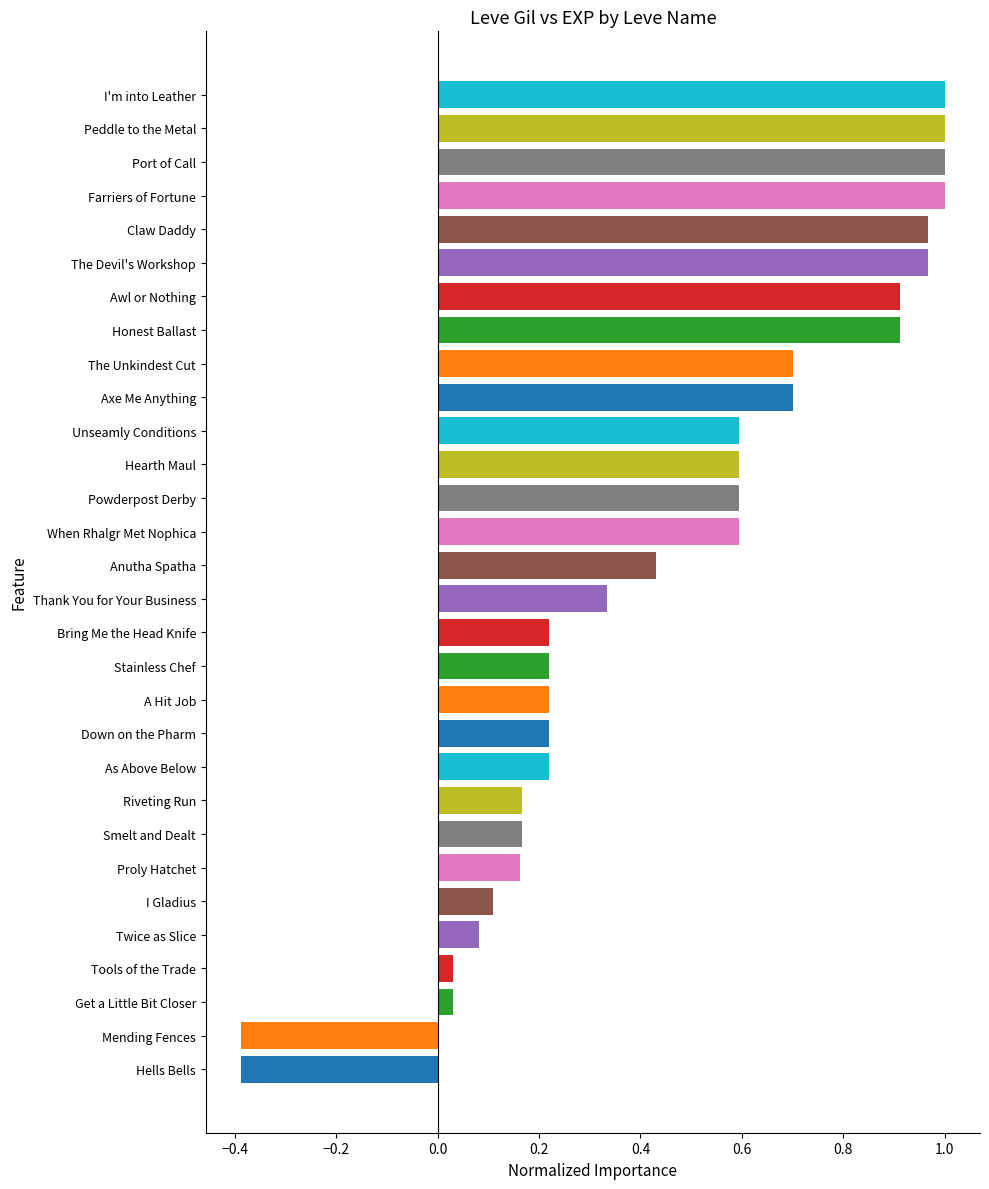

How many distinct data groups are displayed?

1